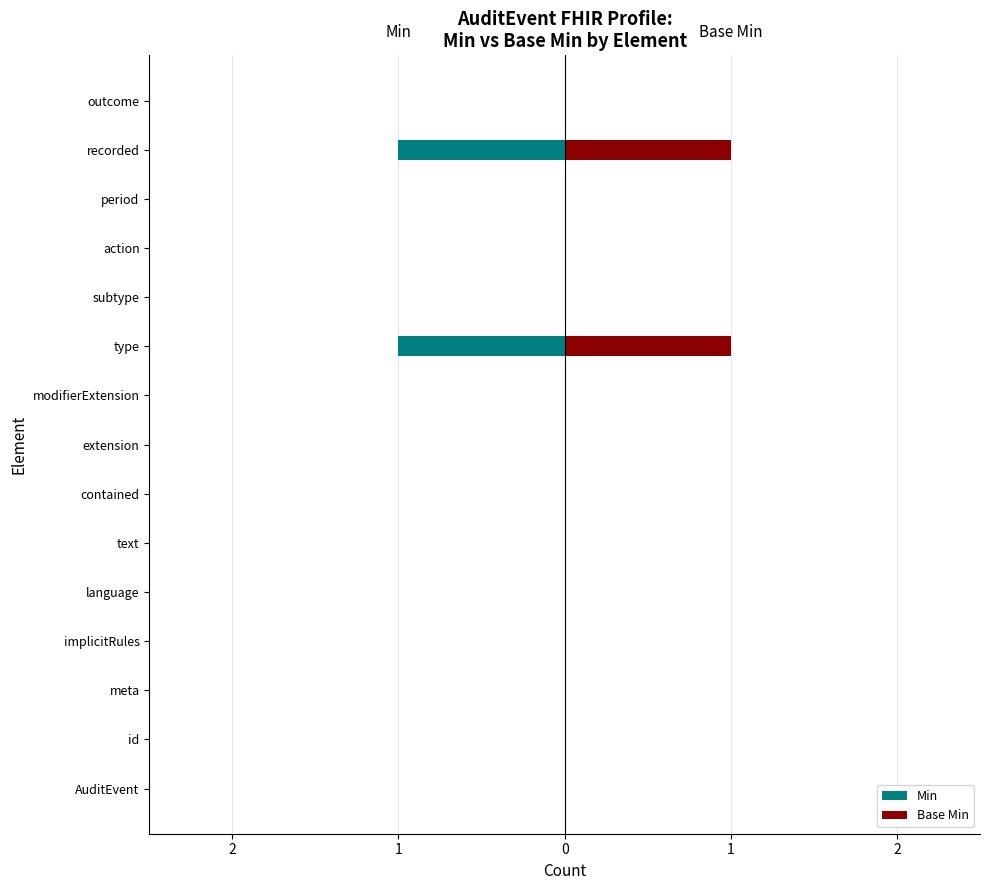

Which series changed the most between implicitRules and subtype?

Min